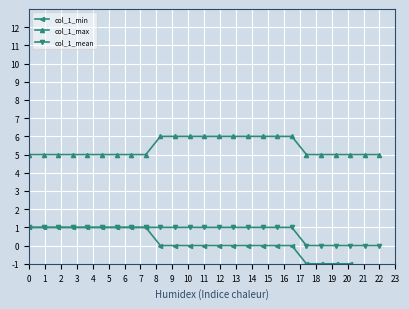

Where is col_1_min nearest to the value 0?

9